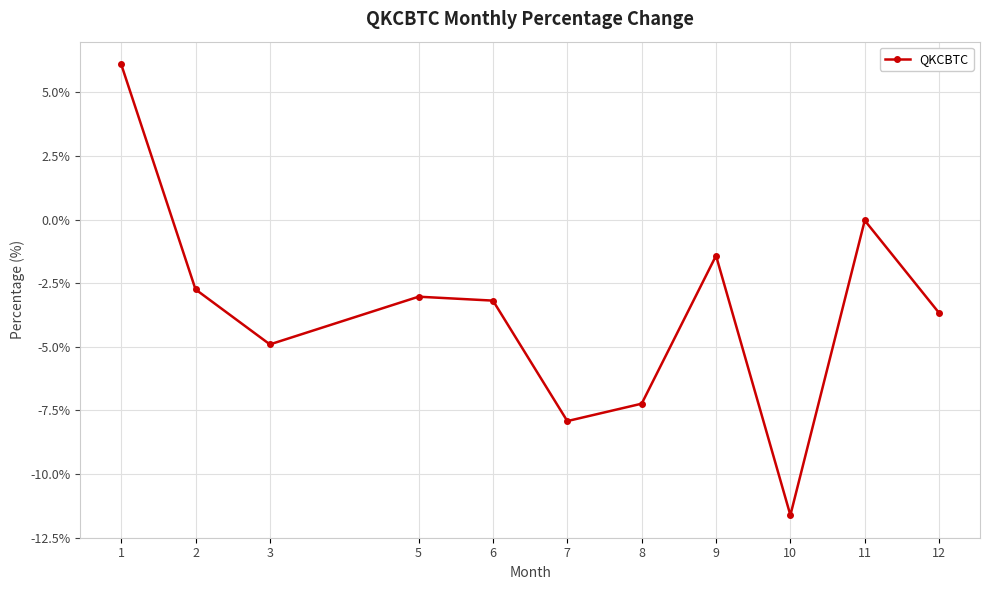

Is this an area chart (filled region under the line)?

No